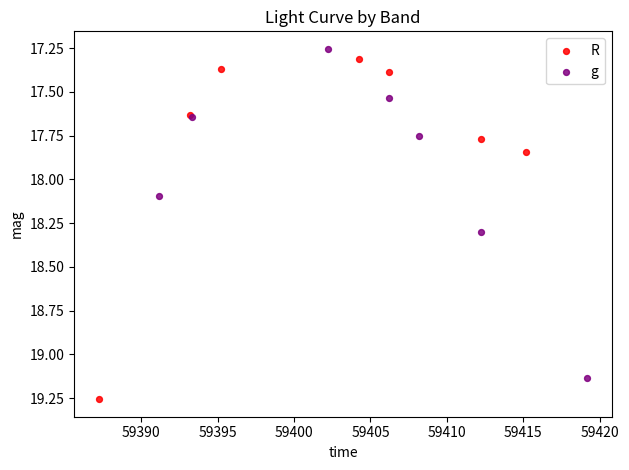

Which series contains the highest Y value?

R